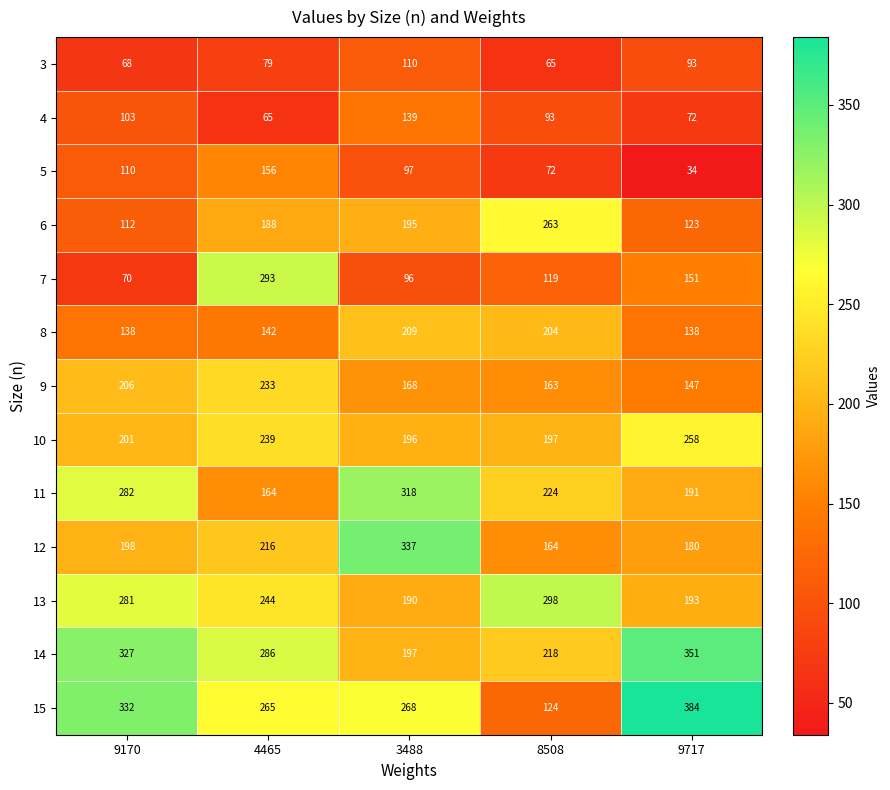

Is it true that 12 equals 304 at 9717?

False